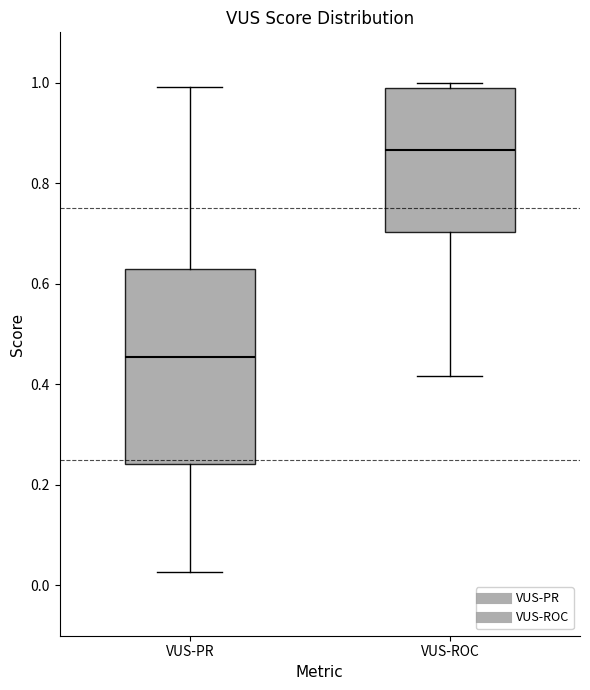

Reading left to right, read every box against the y-axis: the position of its median line, the range the box covers, and the ends of its whiskers. The values are not printed on the chart, so give them approximately, as read against the axis.

VUS-PR: median 0.46, box 0.24 to 0.62, whiskers 0.02 to 1.00
VUS-ROC: median 0.86, box 0.70 to 0.98, whiskers 0.42 to 1.00